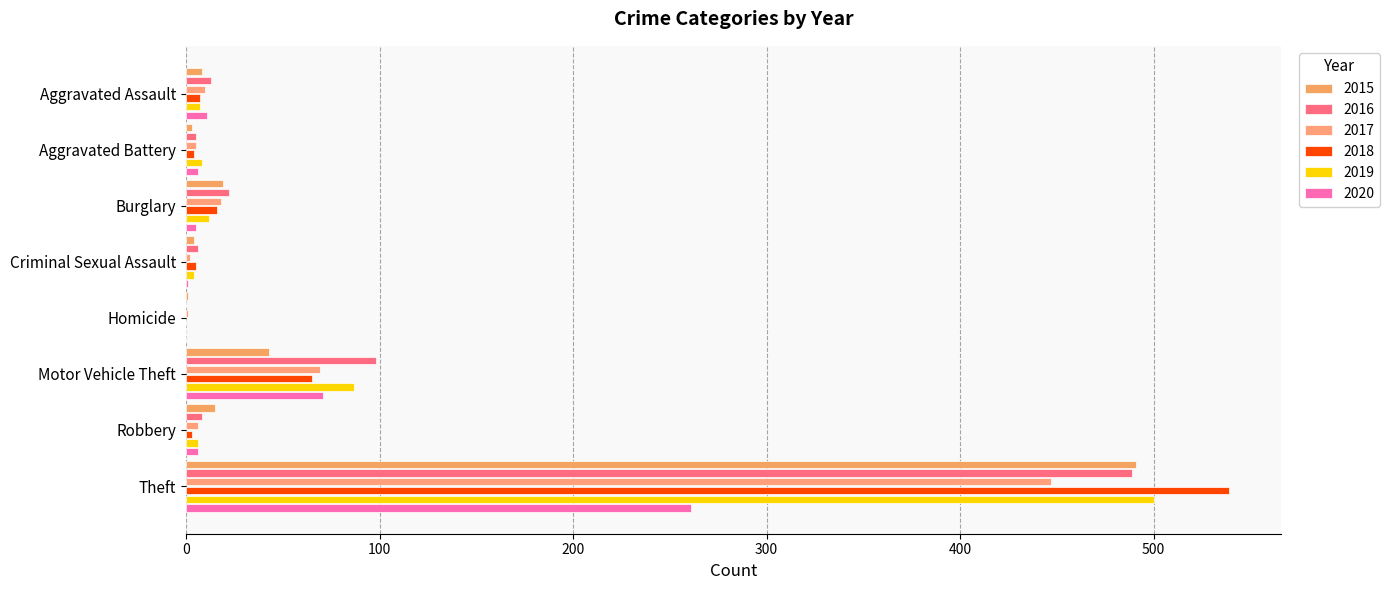

How many data points does each series have?

8